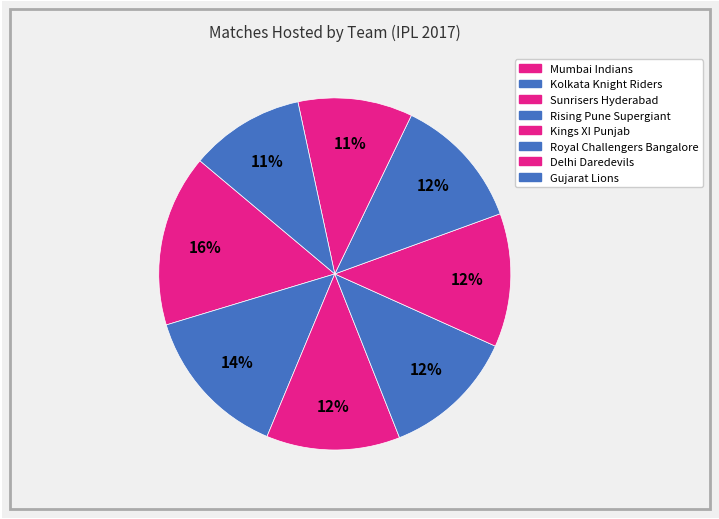

How many segments does this pie chart have?

8